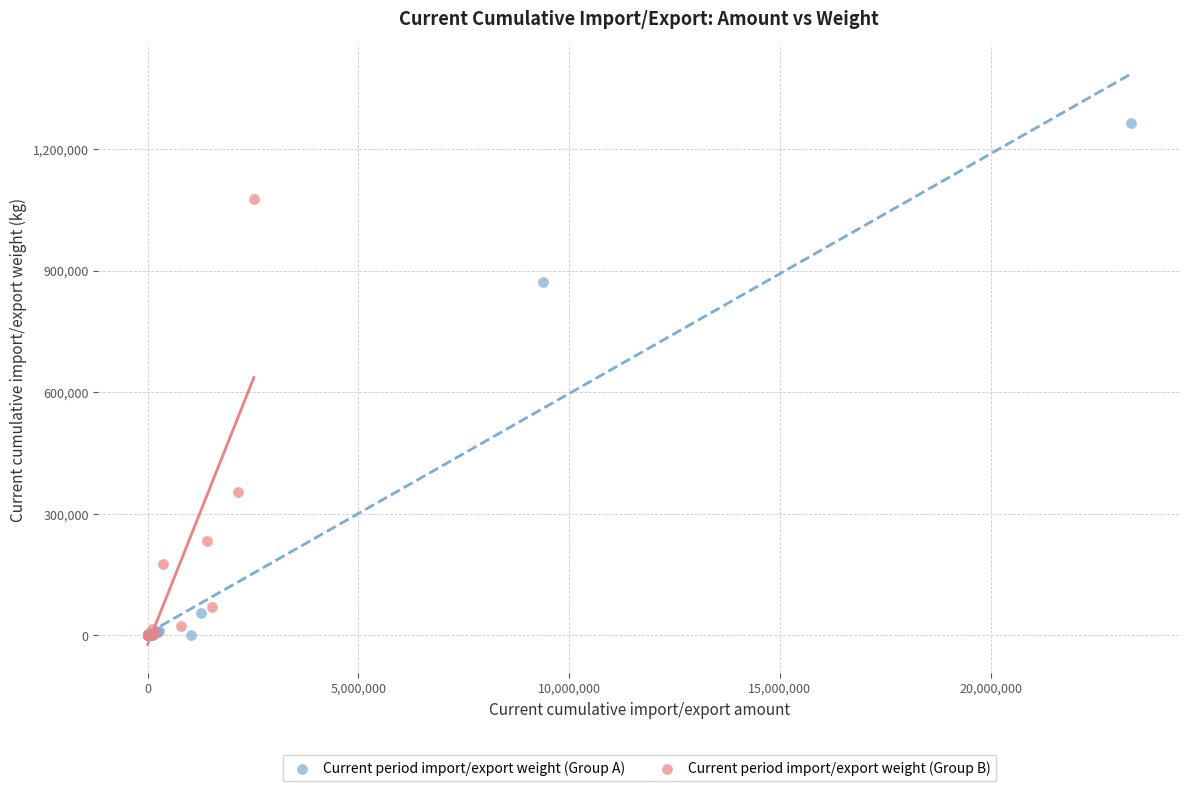

Which series reaches the maximum Y coordinate?

Current period import/export weight (Group A)